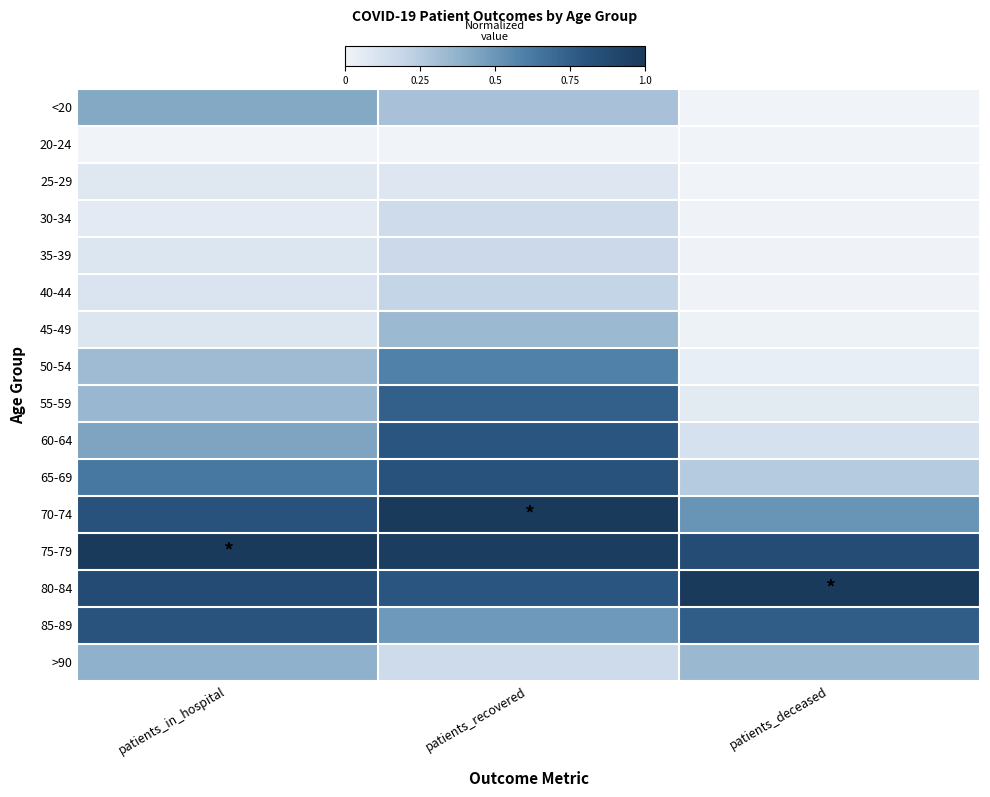

Which has a higher value, patients_deceased or patients_recovered?

patients_recovered